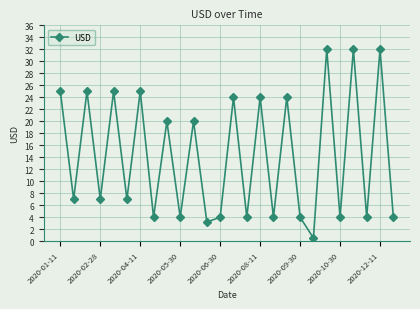

What is the difference between the second highest and second lowest values?

28.8